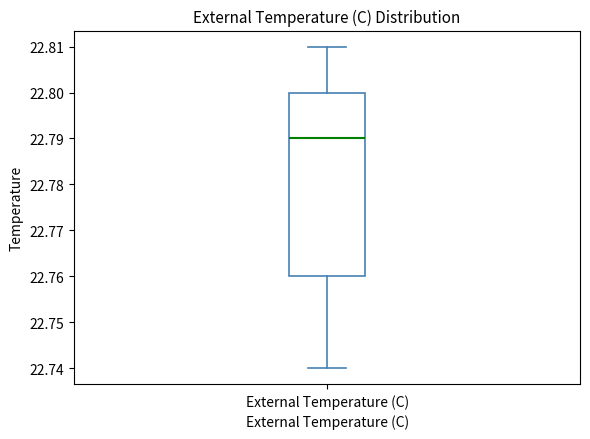

Read this box plot against the y-axis: the position of the median line, the range covered by the box, and the ends of both whiskers. The values are not printed on the chart, so give them approximately, as read against the axis.

median 22.79, box 22.76 to 22.80, whiskers 22.74 to 22.81